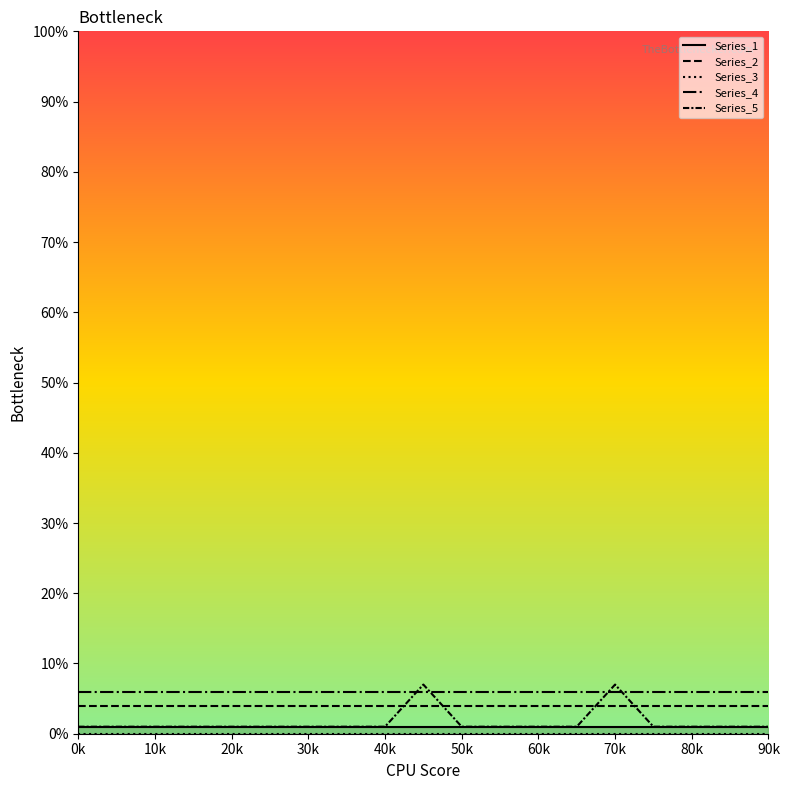

The Series_2 series shows 4 at 50k. True or false?

True